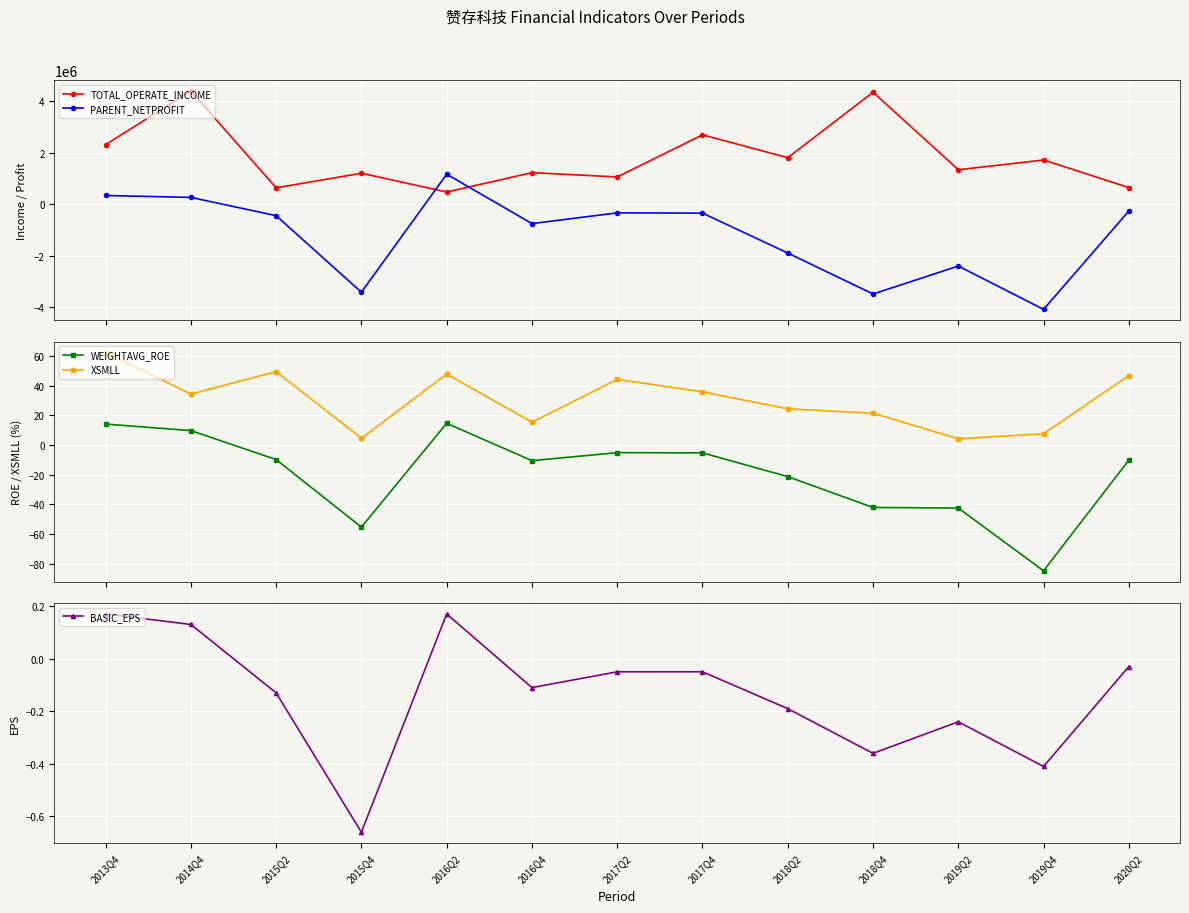

What is the maximum value for WEIGHTAVG_ROE?

14.6